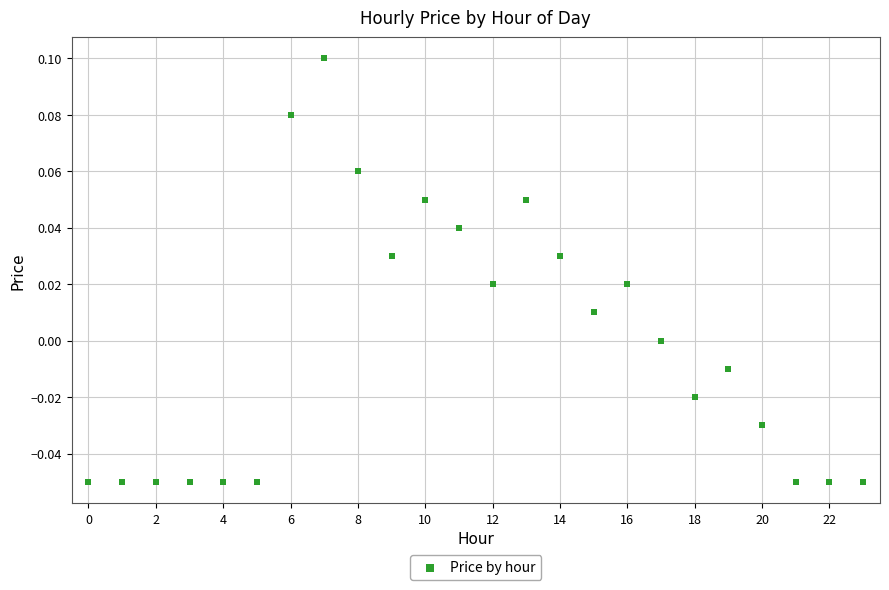

Count the number of points in this scatter plot.

24